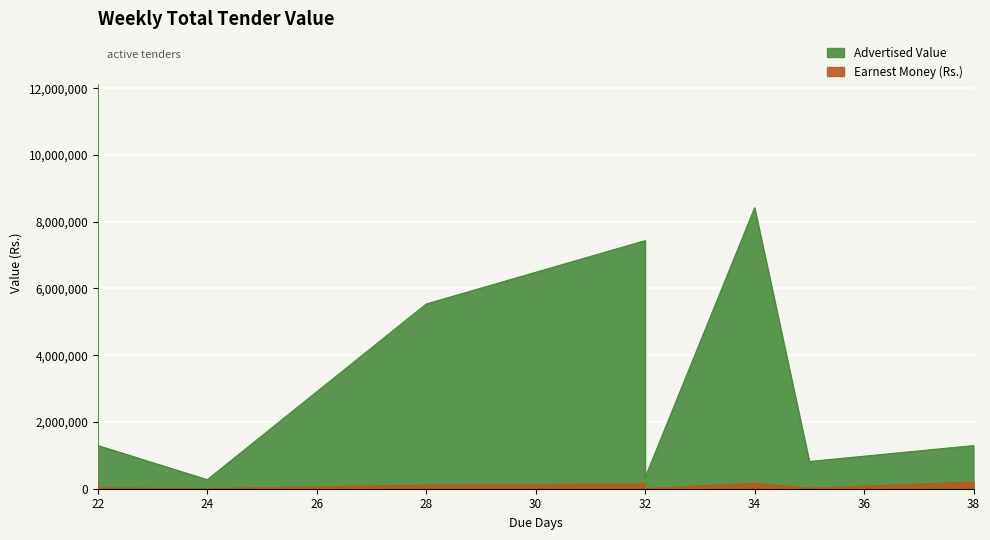

Is the value of Advertised Value at 38 greater than the value of Earnest Money (Rs.) at 38?

Yes